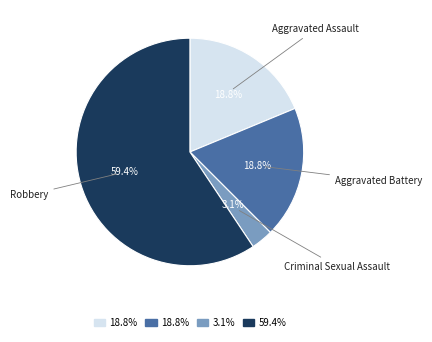

What is the majority slice?

Robbery